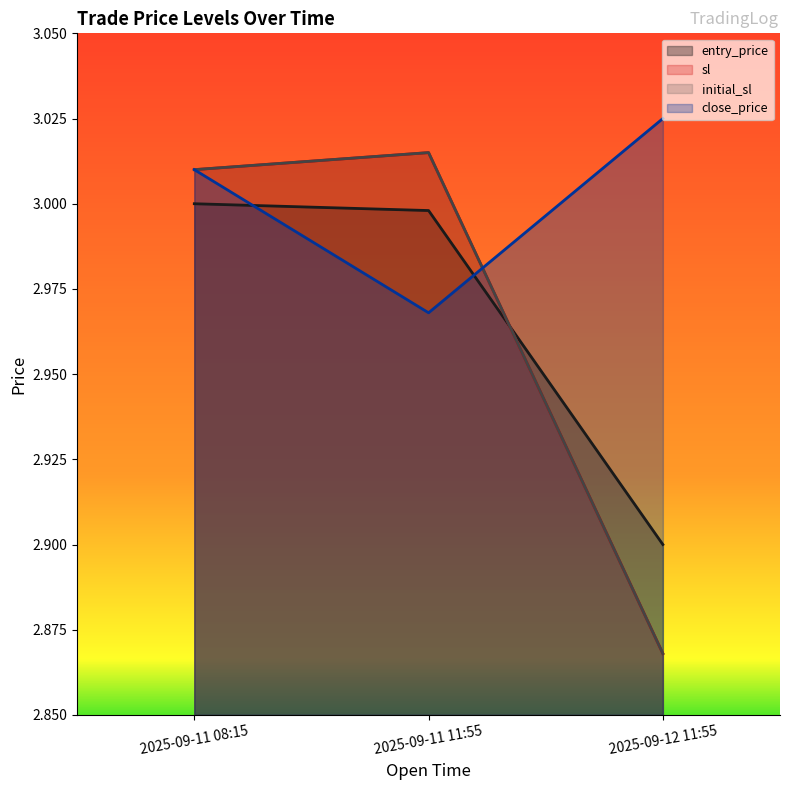

What is the sum of all initial_sl values?

8.9